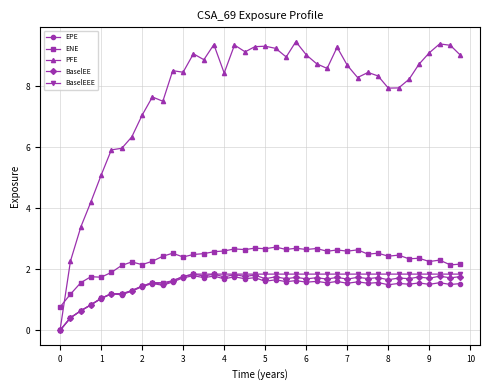

After their last crossing, which series has the higher values: ENE or PFE?

PFE